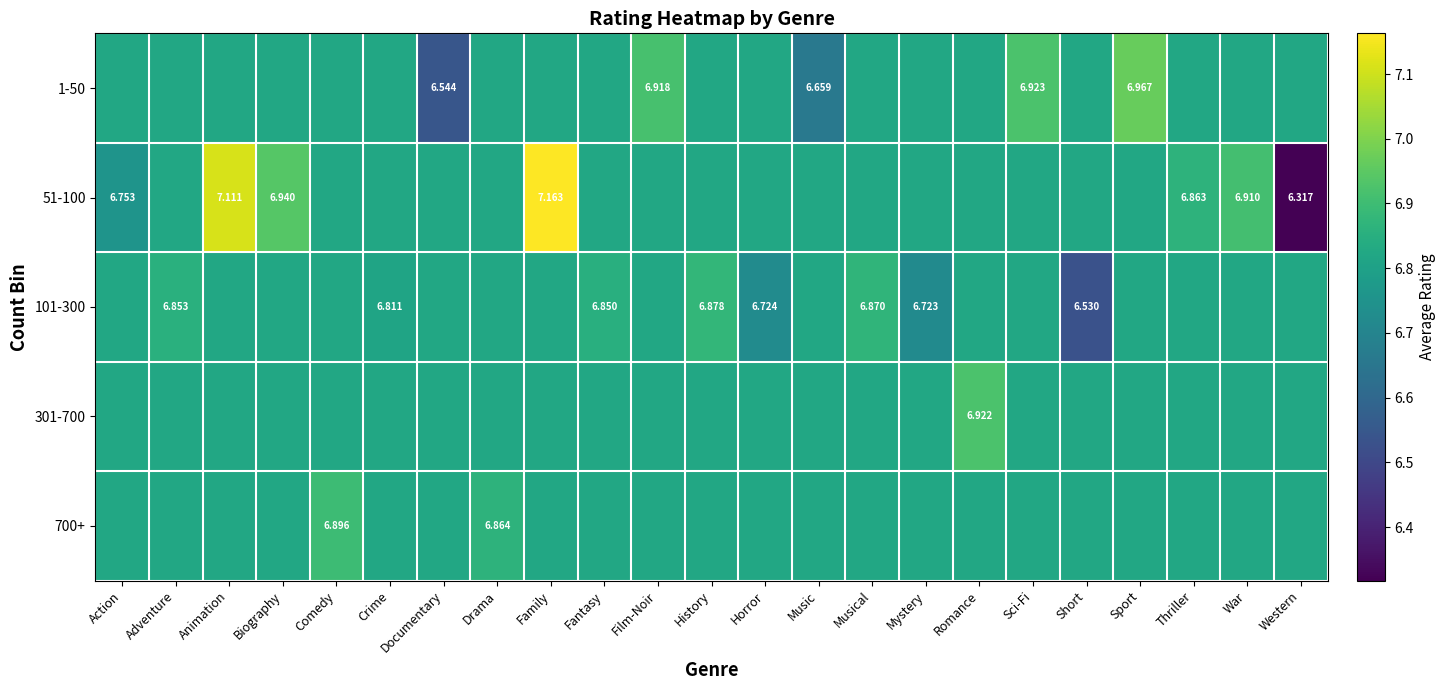

How many series are shown in this chart?

5